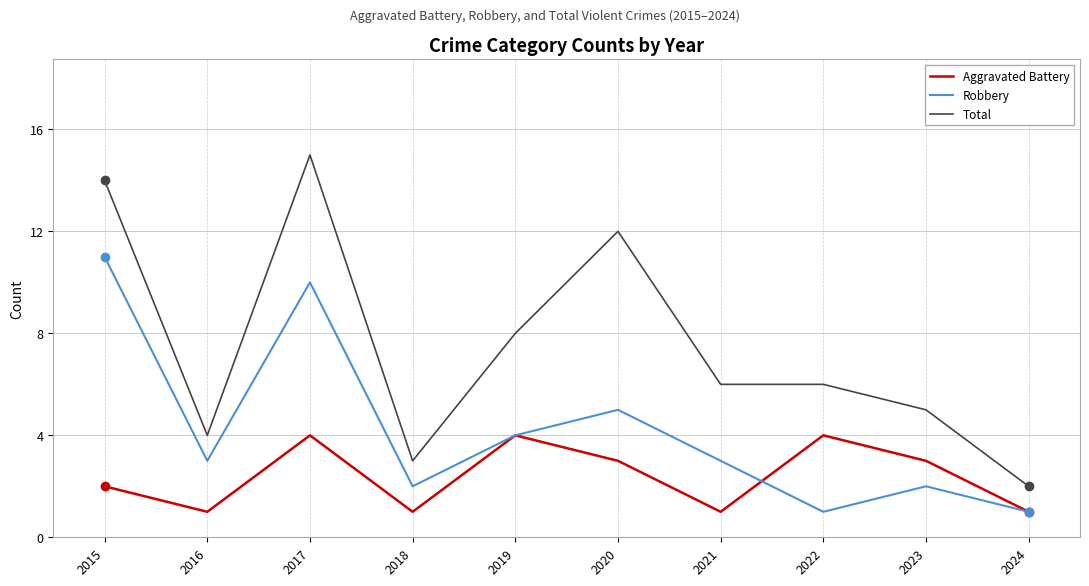

Rank the series by their maximum value, from lowest to highest.

Aggravated Battery, Robbery, Total